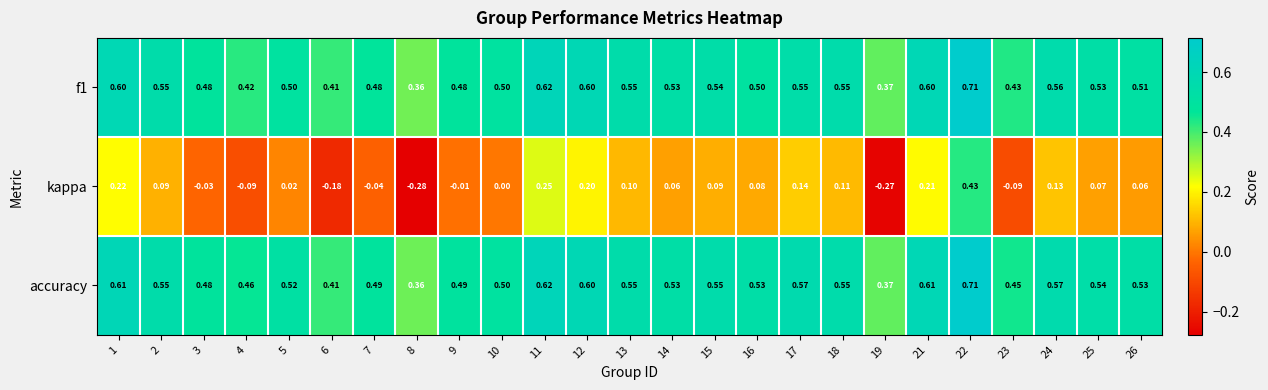

What is the difference between the highest and lowest values at 15?

0.5